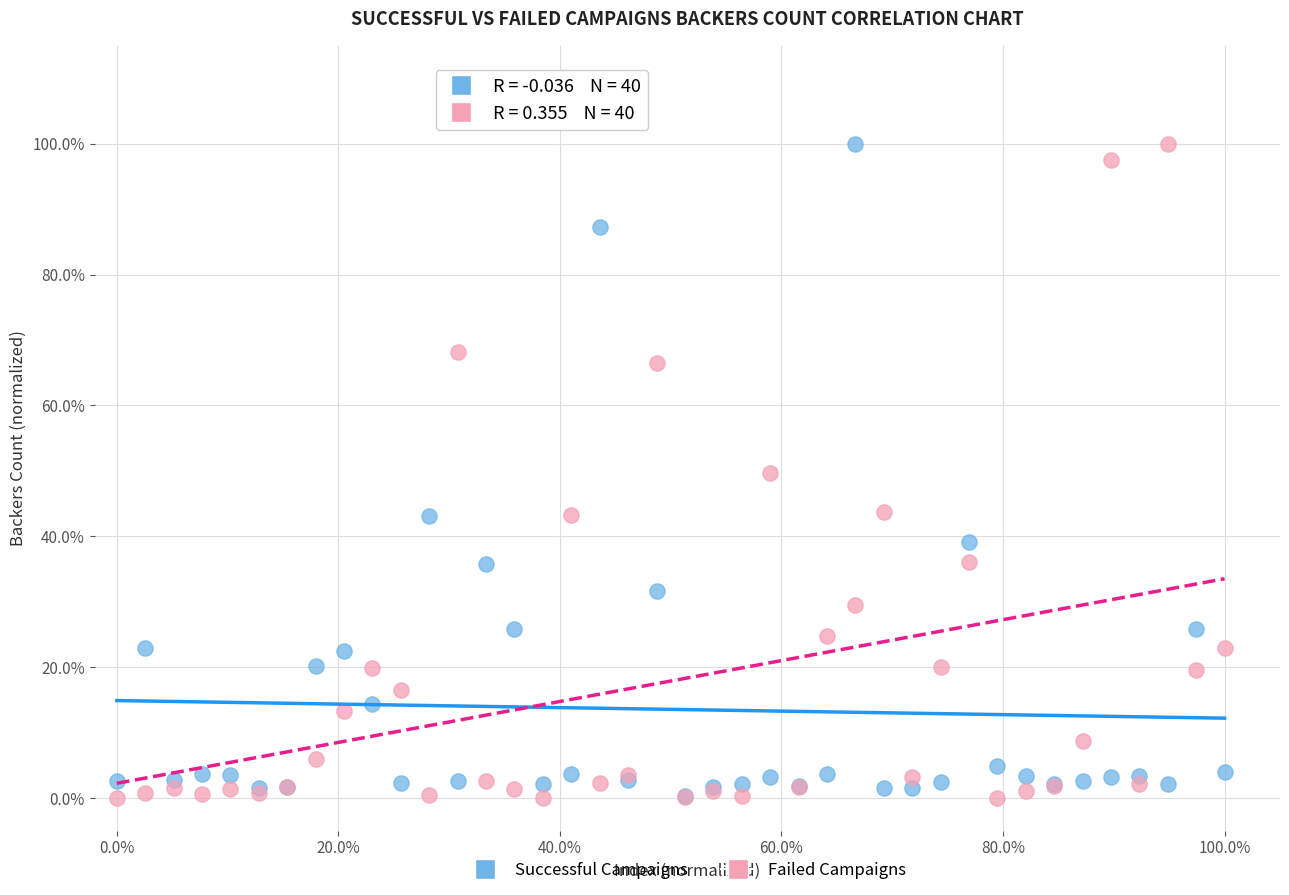

What are all the series names shown in the legend?

Successful Campaigns, Failed Campaigns